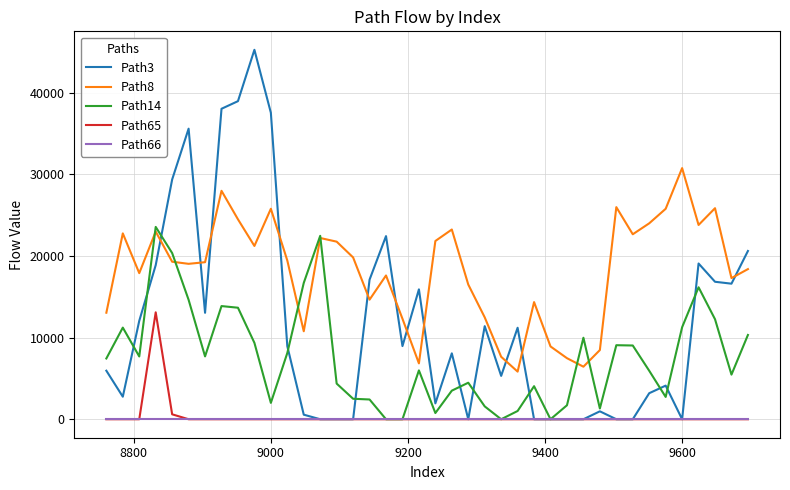

Which series ends up on top after the final intersection of Path3 and Path8?

Path3